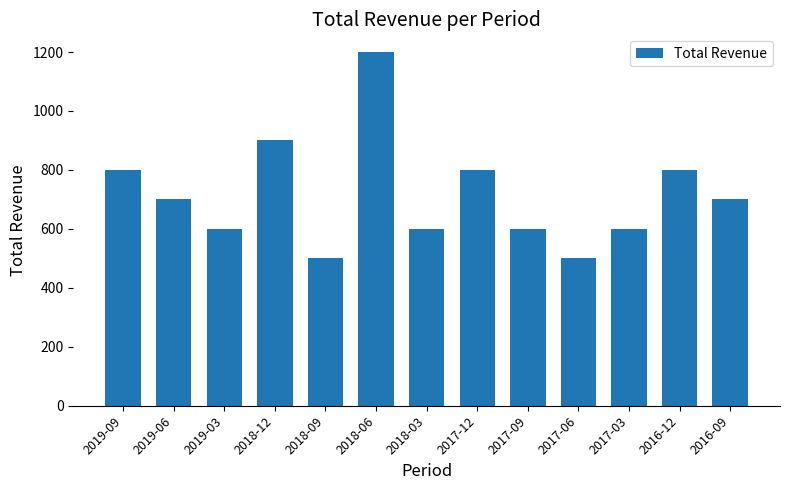

What is the sum of all values?

9300